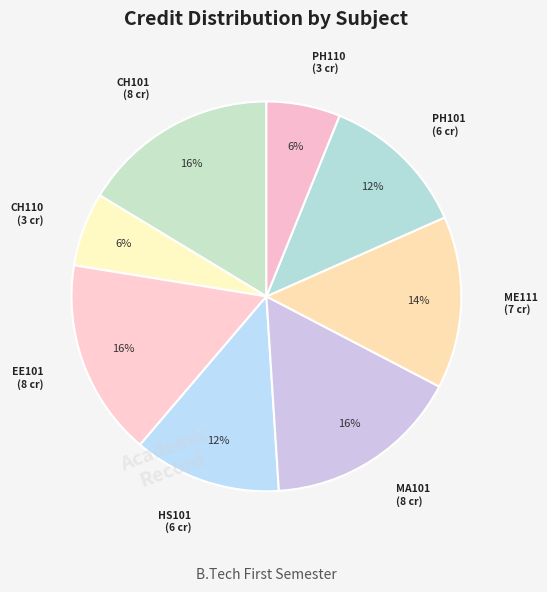

Is HS101 the majority of the pie?

No